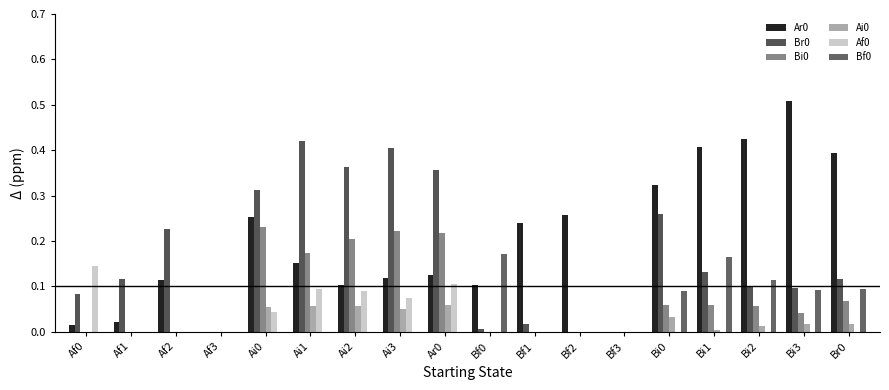

Reading left to right, transcribe all the data shown in this chart.

Ar0: Af0=0.0	Af1=0.0	Af2=0.1	Af3=0.0	Ai0=0.3	Ai1=0.2	Ai2=0.1	Ai3=0.1	Ar0=0.1	Bf0=0.1	Bf1=0.2	Bf2=0.3	Bf3=0.0	Bi0=0.3	Bi1=0.4	Bi2=0.4	Bi3=0.5	Br0=0.4
Br0: Af0=0.1	Af1=0.1	Af2=0.2	Af3=0.0	Ai0=0.3	Ai1=0.4	Ai2=0.4	Ai3=0.4	Ar0=0.4	Bf0=0.0	Bf1=0.0	Bf2=0.0	Bf3=0.0	Bi0=0.3	Bi1=0.1	Bi2=0.1	Bi3=0.1	Br0=0.1
Bi0: Af0=0.0	Af1=0.0	Af2=0.0	Af3=0.0	Ai0=0.2	Ai1=0.2	Ai2=0.2	Ai3=0.2	Ar0=0.2	Bf0=0.0	Bf1=0.0	Bf2=0.0	Bf3=0.0	Bi0=0.1	Bi1=0.1	Bi2=0.1	Bi3=0.0	Br0=0.1
Ai0: Af0=0.0	Af1=0.0	Af2=0.0	Af3=0.0	Ai0=0.1	Ai1=0.1	Ai2=0.1	Ai3=0.0	Ar0=0.1	Bf0=0.0	Bf1=0.0	Bf2=0.0	Bf3=0.0	Bi0=0.0	Bi1=0.0	Bi2=0.0	Bi3=0.0	Br0=0.0
Af0: Af0=0.1	Af1=0.0	Af2=0.0	Af3=0.0	Ai0=0.0	Ai1=0.1	Ai2=0.1	Ai3=0.1	Ar0=0.1	Bf0=0.0	Bf1=0.0	Bf2=0.0	Bf3=0.0	Bi0=0.0	Bi1=0.0	Bi2=0.0	Bi3=0.0	Br0=0.0
Bf0: Af0=0.0	Af1=0.0	Af2=0.0	Af3=0.0	Ai0=0.0	Ai1=0.0	Ai2=0.0	Ai3=0.0	Ar0=0.0	Bf0=0.2	Bf1=0.0	Bf2=0.0	Bf3=0.0	Bi0=0.1	Bi1=0.2	Bi2=0.1	Bi3=0.1	Br0=0.1